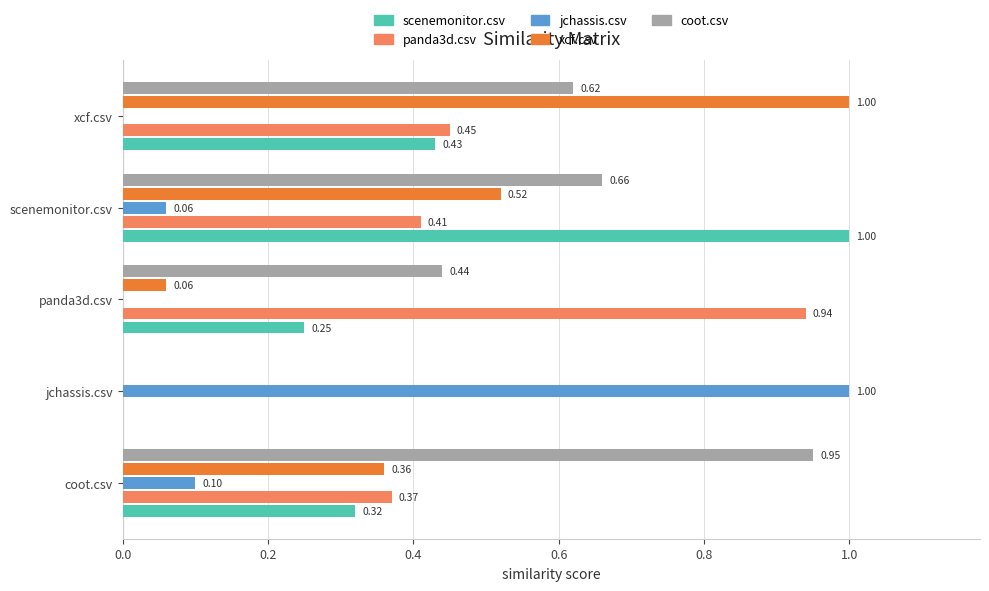

What is the highest value of the jchassis.csv series?

1.0